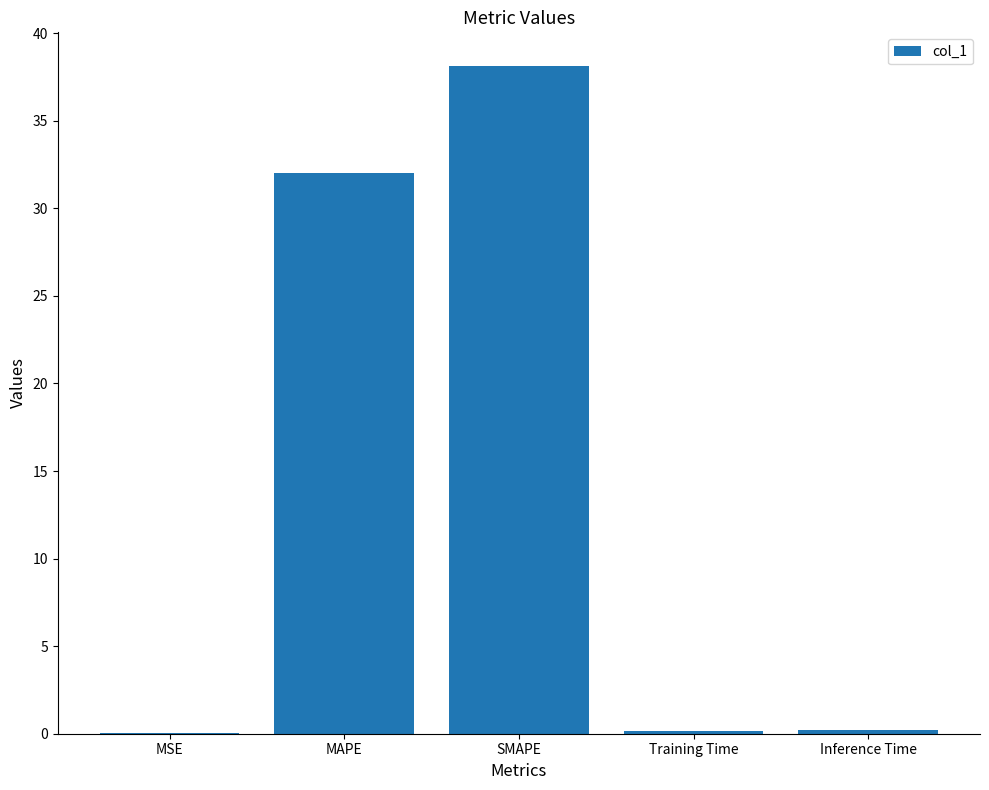

At which category does the chart reach its peak across all series?

SMAPE